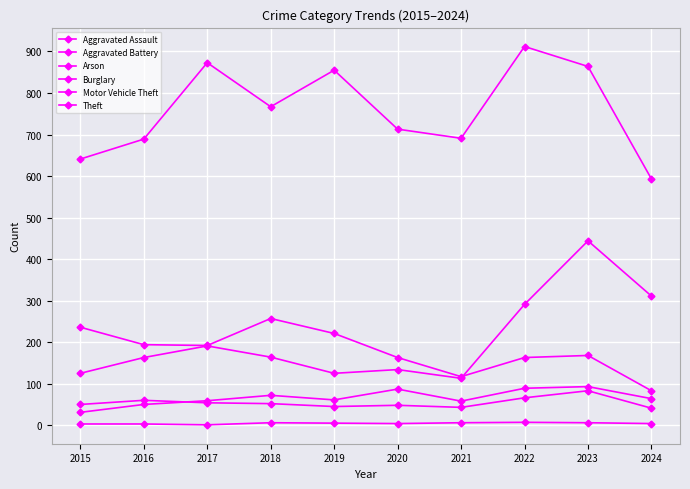

What is the difference between the maximum and minimum values in the Motor Vehicle Theft series?

331